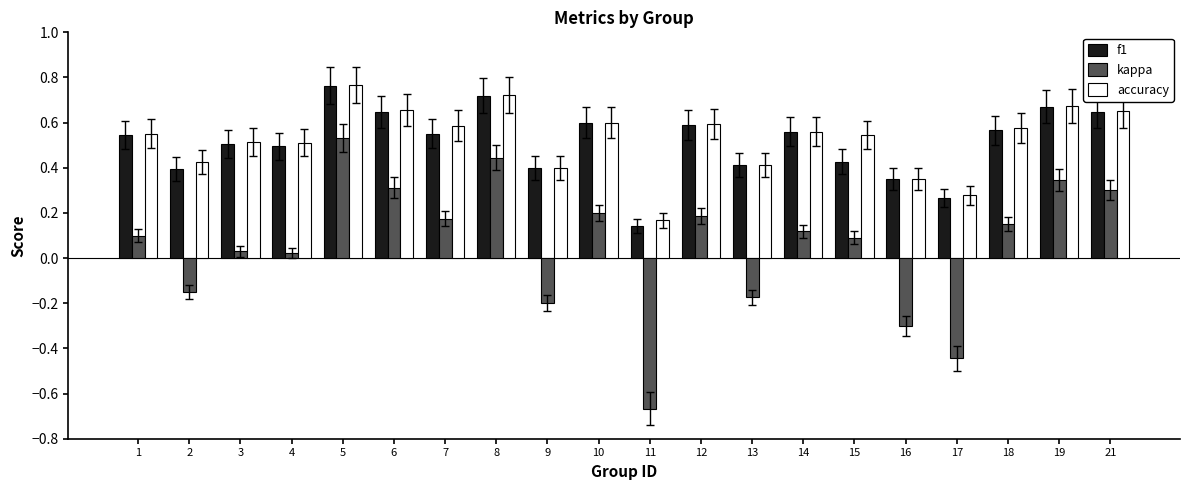

What is the total value across all series at 18?

1.3